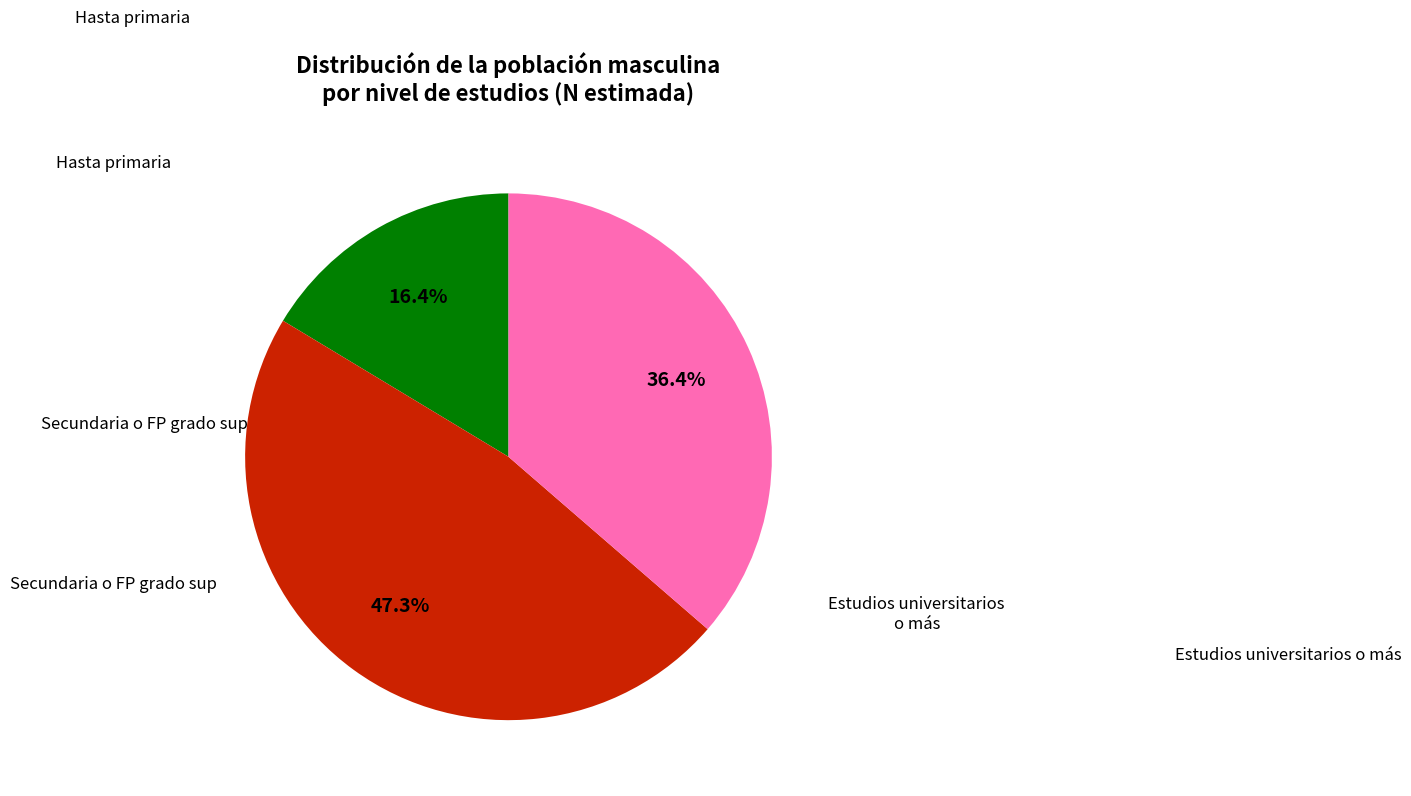

Does any single category account for the majority?

No